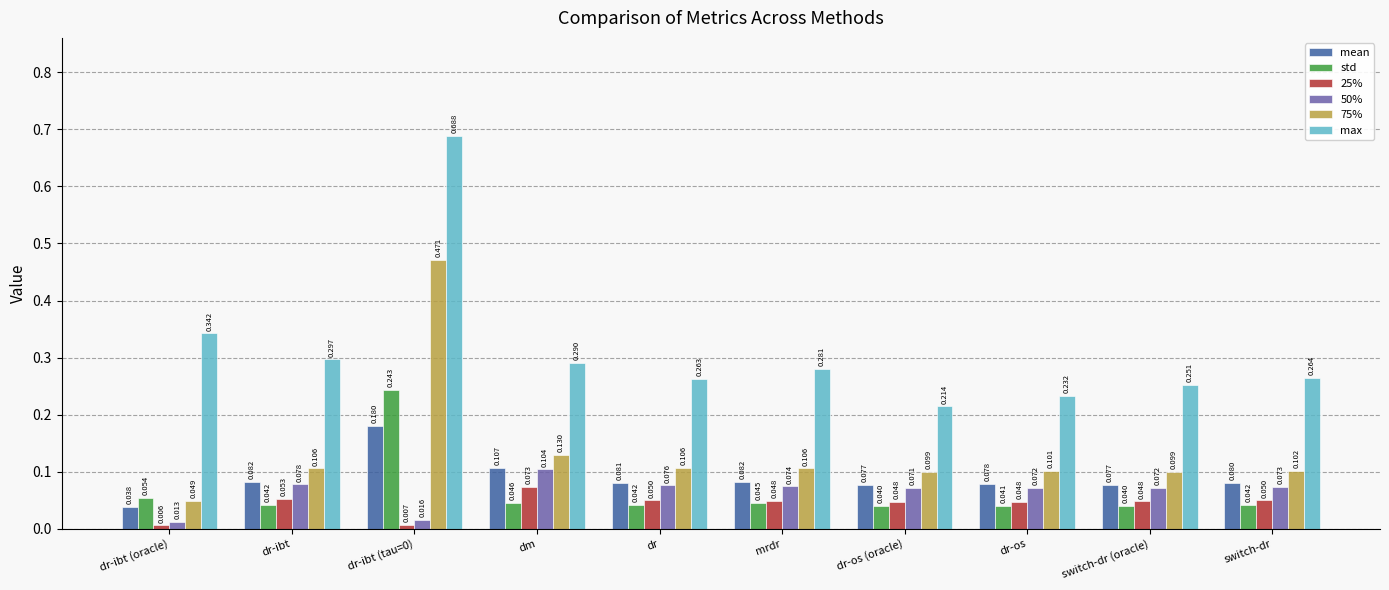

Count the max values in the range 0 to 1.

10